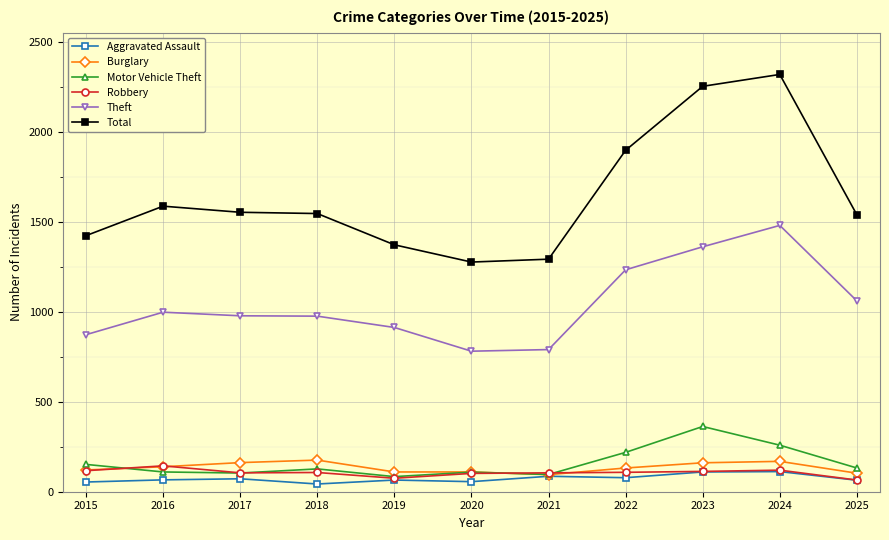

What is the average value of the Motor Vehicle Theft series?

160